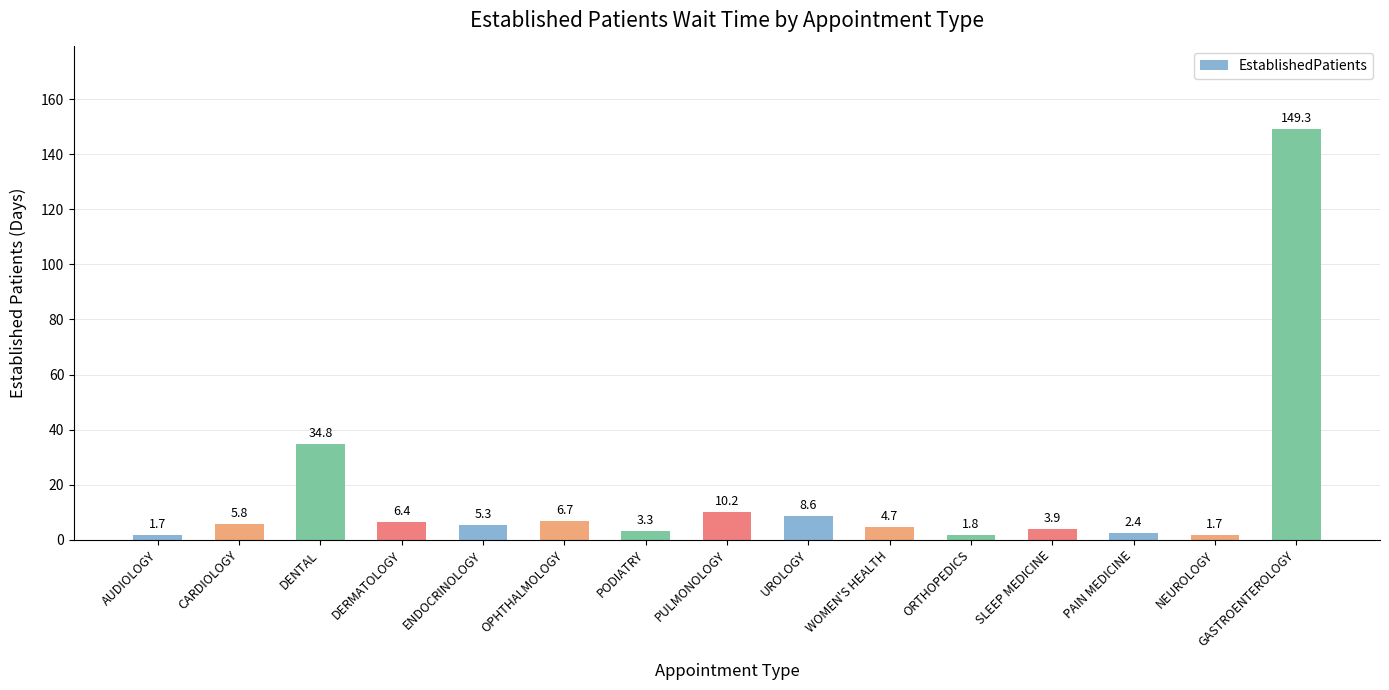

The chart shows a value of 6.7 at OPHTHALMOLOGY. True or false?

True